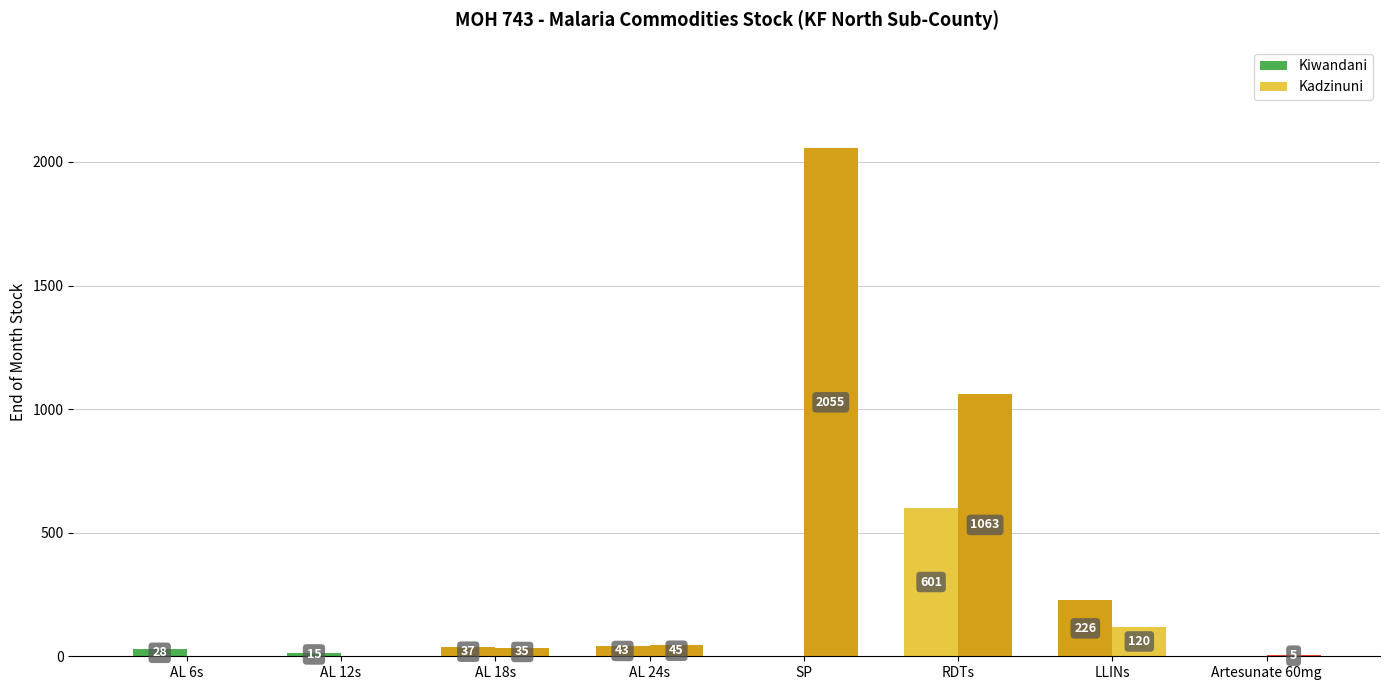

Rank the categories by Kadzinuni value from highest to lowest.

SP, RDTs, LLINs, AL 24s, AL 18s, Artesunate 60mg, AL 6s, AL 12s